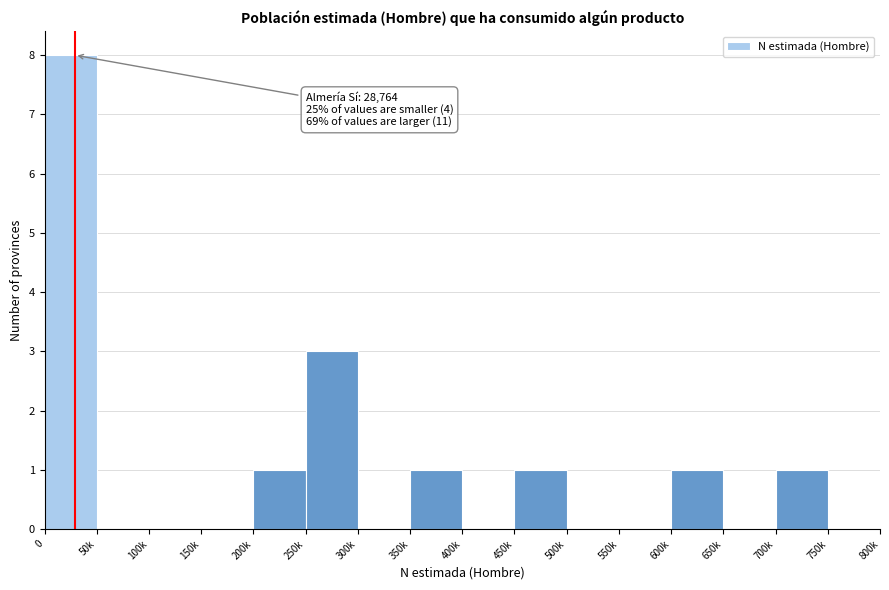

Reading right to left, list all the values displayed in this chart.

750k=0	700k=1	650k=0	600k=1	550k=0	500k=0	450k=1	400k=0	350k=1	300k=0	250k=3	200k=1	150k=0	100k=0	50k=0	0=8